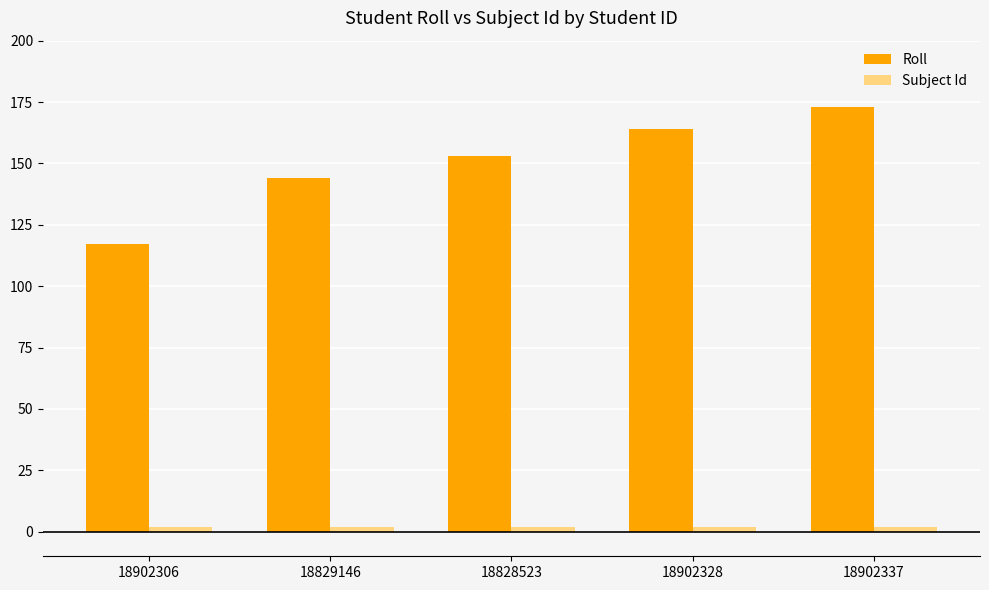

Where is Roll nearest to the value 145?

18829146